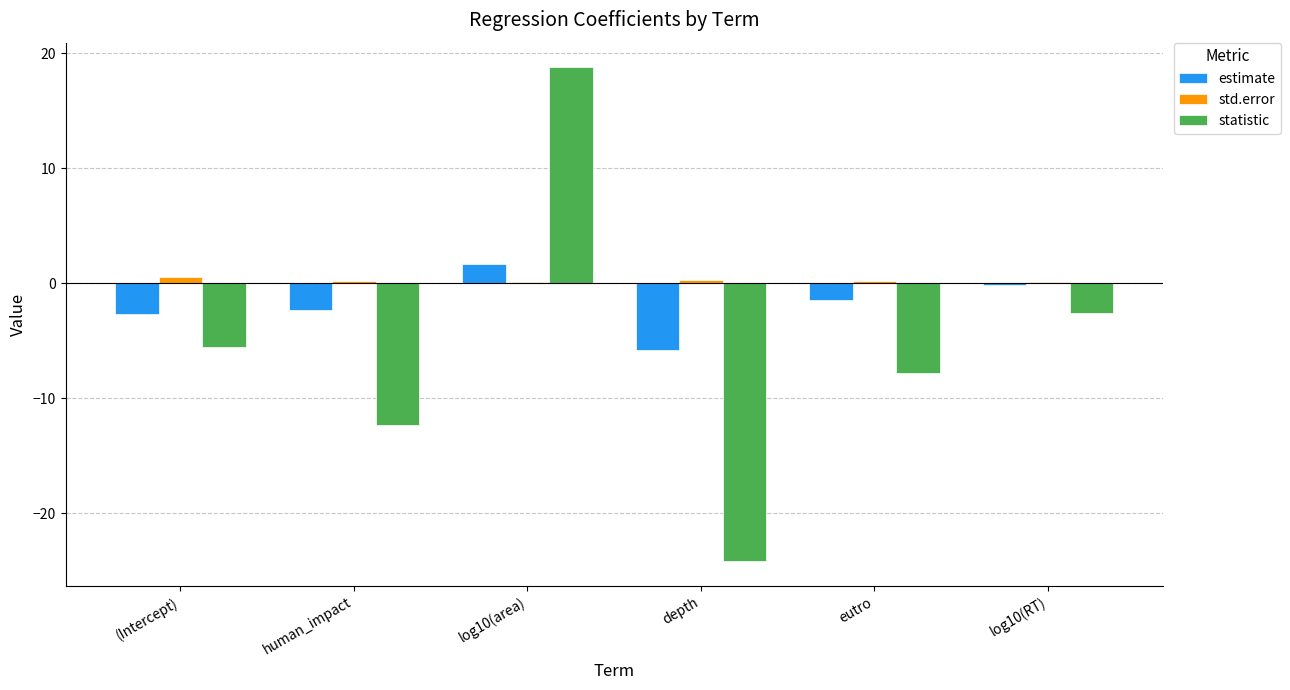

Where does the statistic series first go above -5?

log10(area)